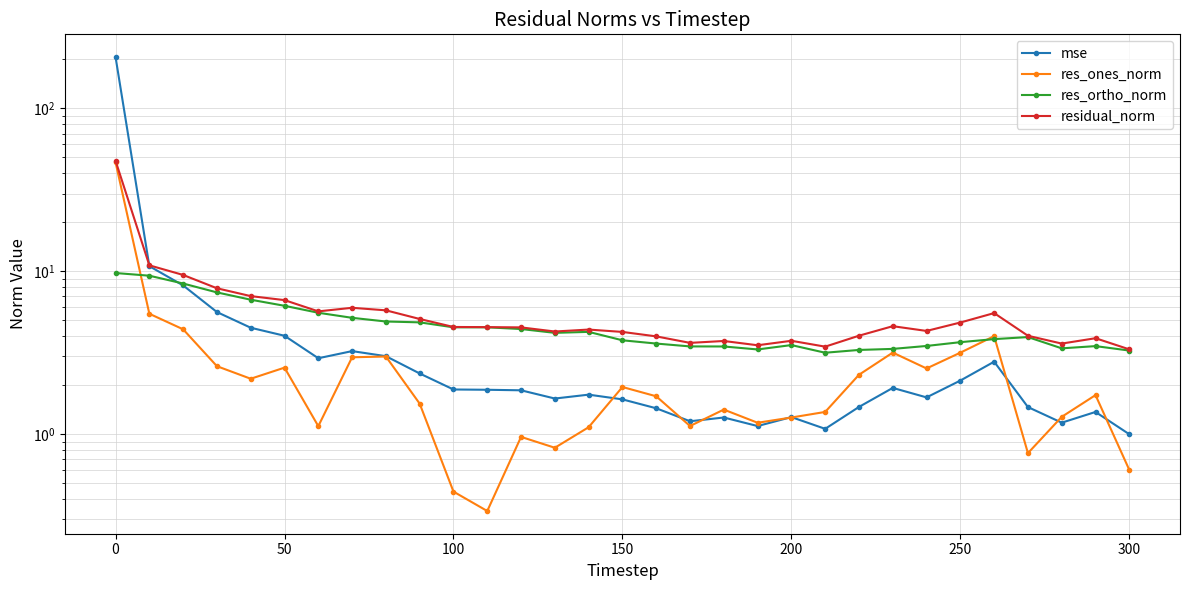

Reading right to left, what are all the values shown in this chart?

mse: 1.0	1.4	1.2	1.5	2.8	2.1	1.7	1.9	1.5	1.1	1.3	1.1	1.3	1.2	1.4	1.6	1.7	1.7	1.9	1.9	1.9	2.4	3.0	3.2	2.9	4.0	4.5	5.6	8.2	10.7	206.6
res_ones_norm: 0.6	1.7	1.3	0.8	4.0	3.2	2.5	3.2	2.3	1.4	1.3	1.2	1.4	1.1	1.7	1.9	1.1	0.8	1.0	0.3	0.4	1.5	3.0	3.0	1.1	2.6	2.2	2.6	4.4	5.5	46.7
res_ortho_norm: 3.3	3.5	3.4	3.9	3.8	3.7	3.5	3.3	3.3	3.2	3.5	3.3	3.5	3.5	3.6	3.8	4.2	4.2	4.4	4.5	4.5	4.9	4.9	5.2	5.6	6.1	6.7	7.4	8.4	9.4	9.7
residual_norm: 3.3	3.9	3.6	4.0	5.5	4.8	4.3	4.6	4.0	3.4	3.7	3.5	3.7	3.6	4.0	4.2	4.4	4.3	4.5	4.5	4.5	5.1	5.8	6.0	5.7	6.6	7.0	7.9	9.5	10.9	47.7